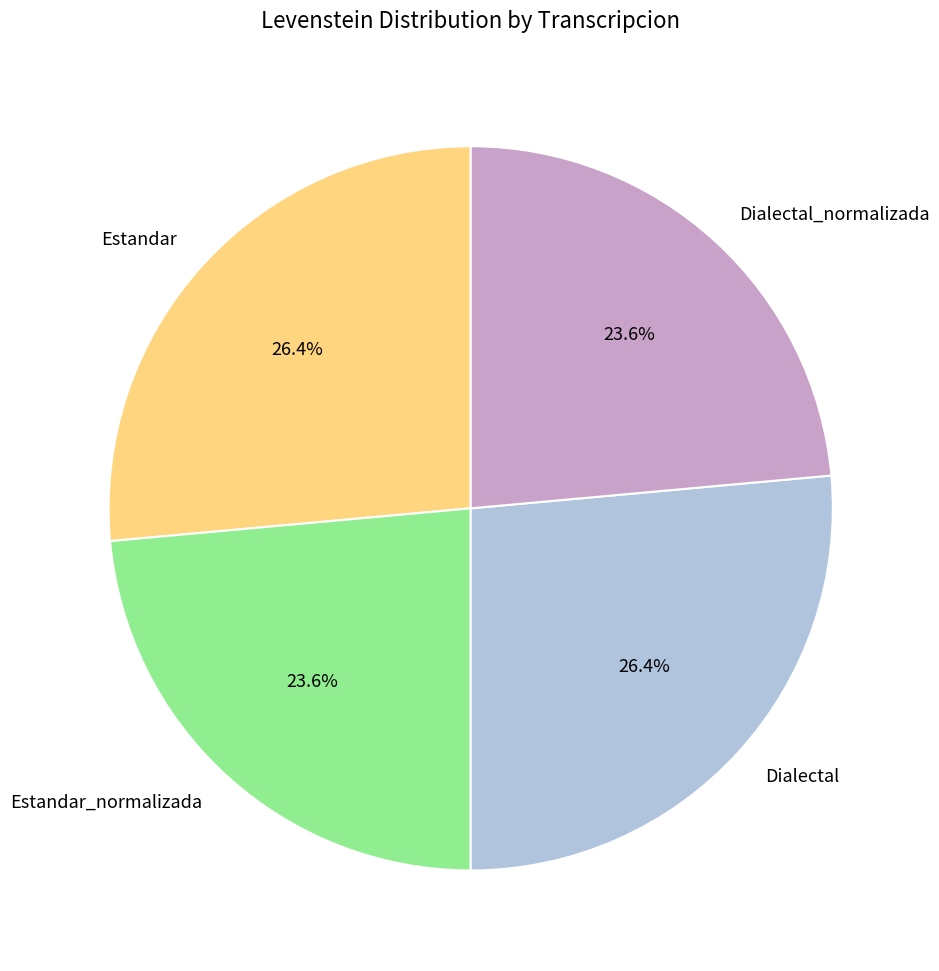

Approximately how many times larger is the value at Dialectal_normalizada compared to Dialectal?

0.9